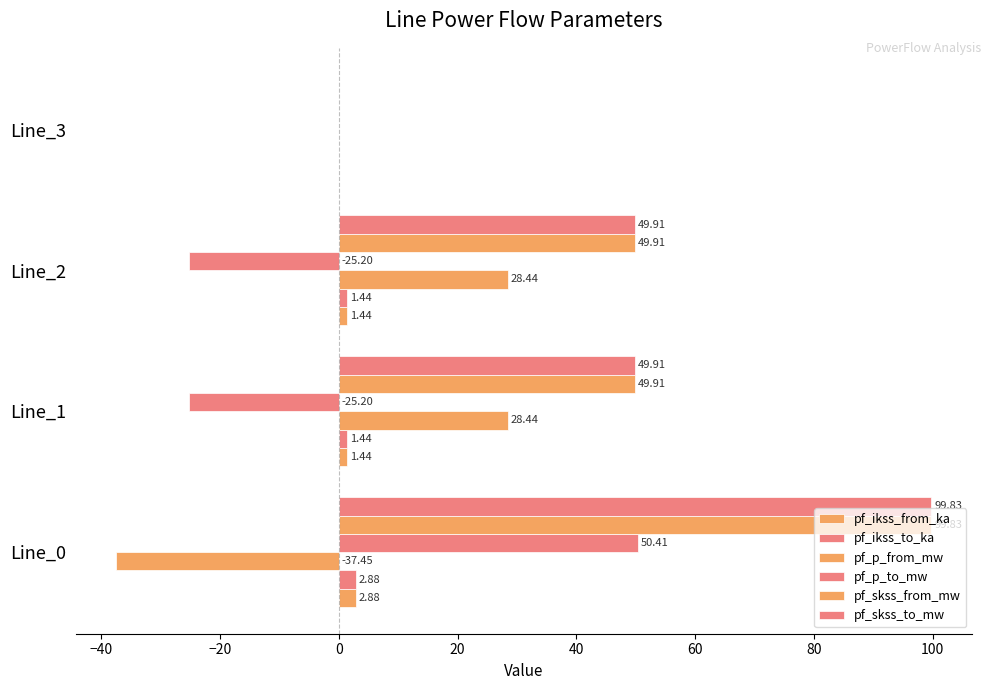

Reading right to left, extract all data points from this chart.

pf_ikss_from_ka: 0.0	1.4	1.4	2.9
pf_ikss_to_ka: 0.0	1.4	1.4	2.9
pf_p_from_mw: 0.0	28.4	28.4	-37.5
pf_p_to_mw: 0.0	-25.2	-25.2	50.4
pf_skss_from_mw: 0.0	49.9	49.9	99.8
pf_skss_to_mw: 0.0	49.9	49.9	99.8